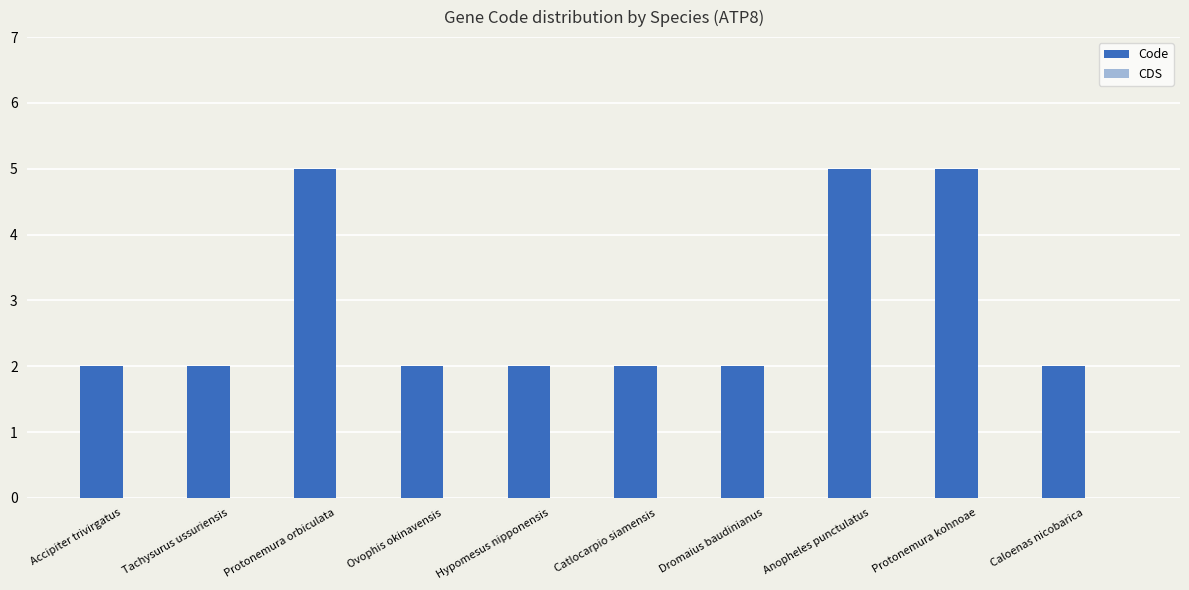

Which has a higher value, Anopheles punctulatus or Caloenas nicobarica?

Anopheles punctulatus